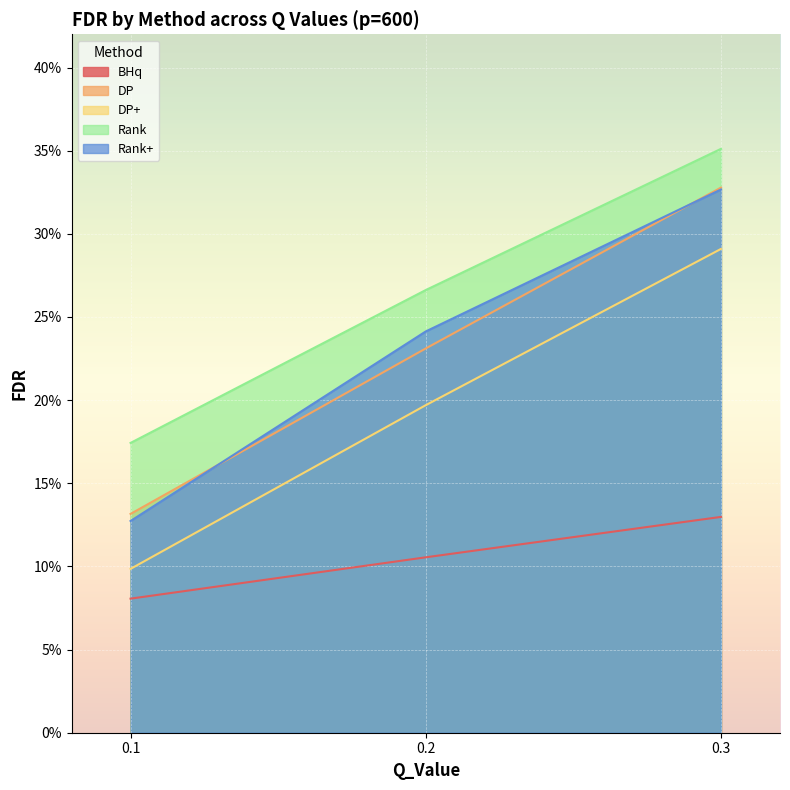

What is the difference between the second highest and minimum values in the DP series?

0.1